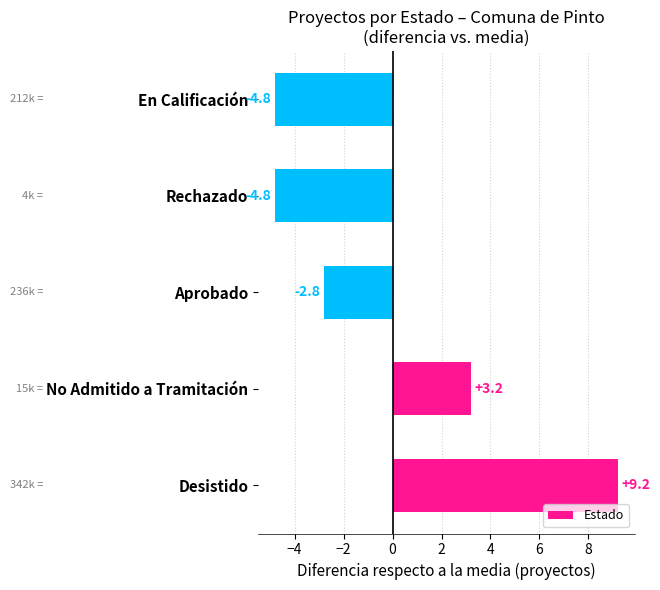

At which label is the value closest to 2?

No Admitido a Tramitación